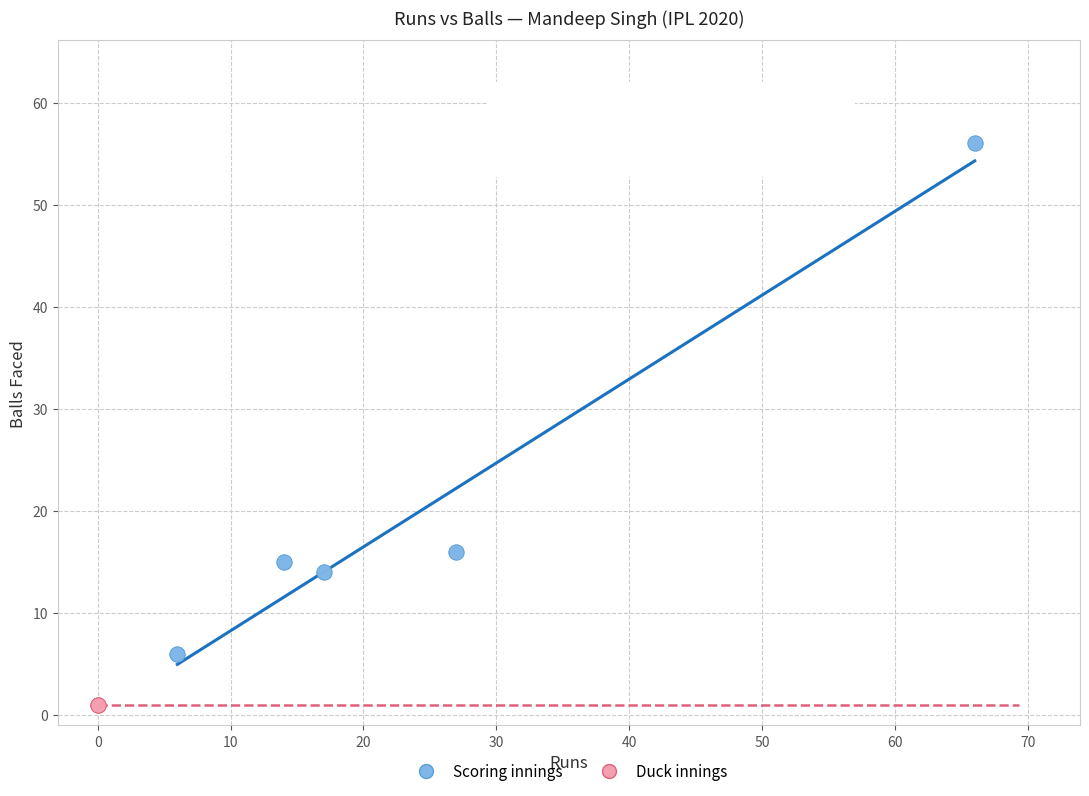

Which series reaches the minimum Y coordinate?

Duck innings